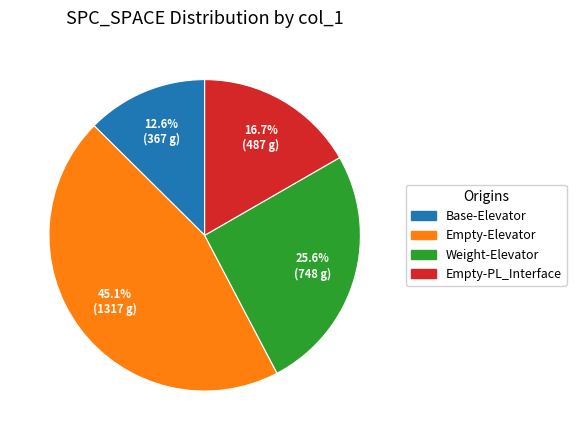

To the nearest percent, what is the average slice percentage?

25%